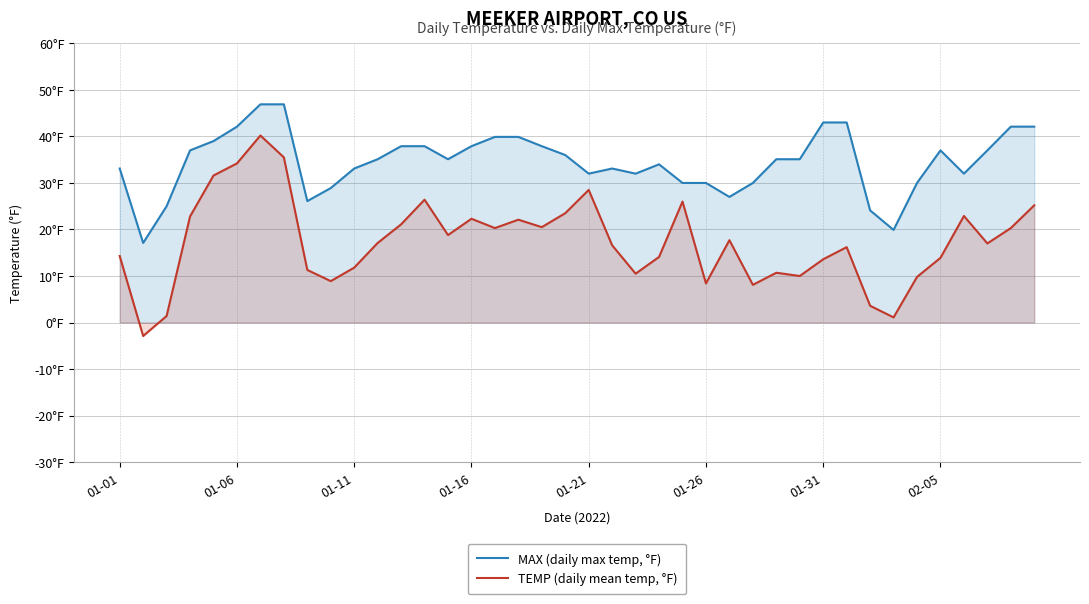

True or false: MAX (daily max temp, °F) has more than 1 points higher than both neighbors.

True